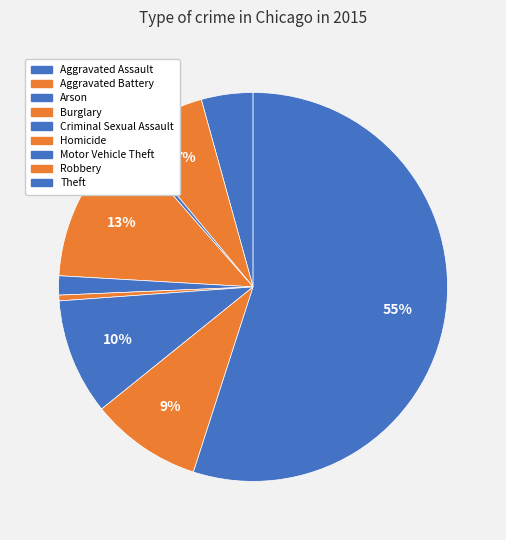

What is the total percentage of Burglary and Homicide?

13.1%